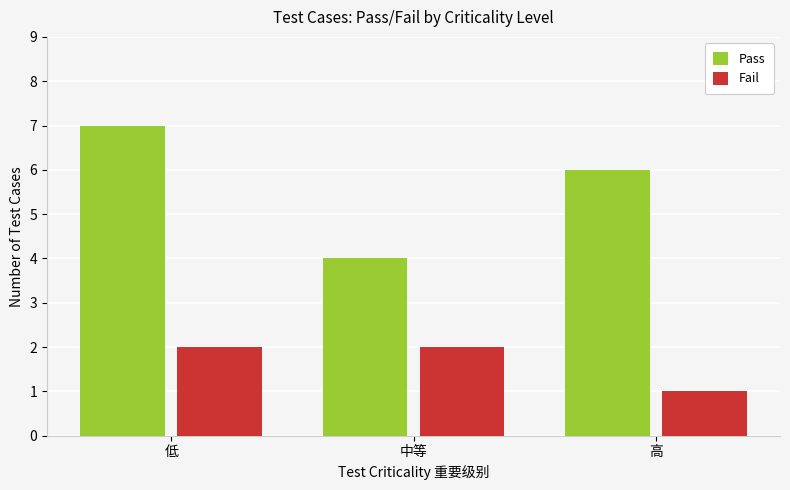

Reading left to right, transcribe all the data shown in this chart.

Pass: 低=7	中等=4	高=6
Fail: 低=2	中等=2	高=1